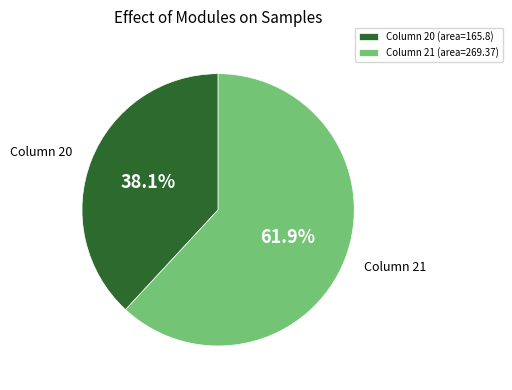

Is there any slice that represents more than half of the pie?

Yes